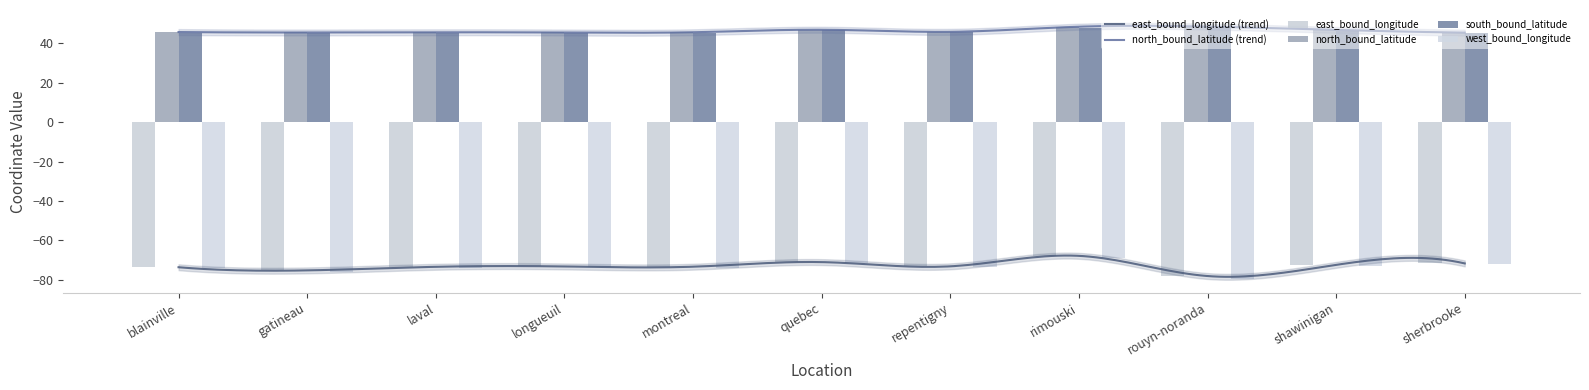

Are the bars grouped side by side (vs. stacked)?

Yes